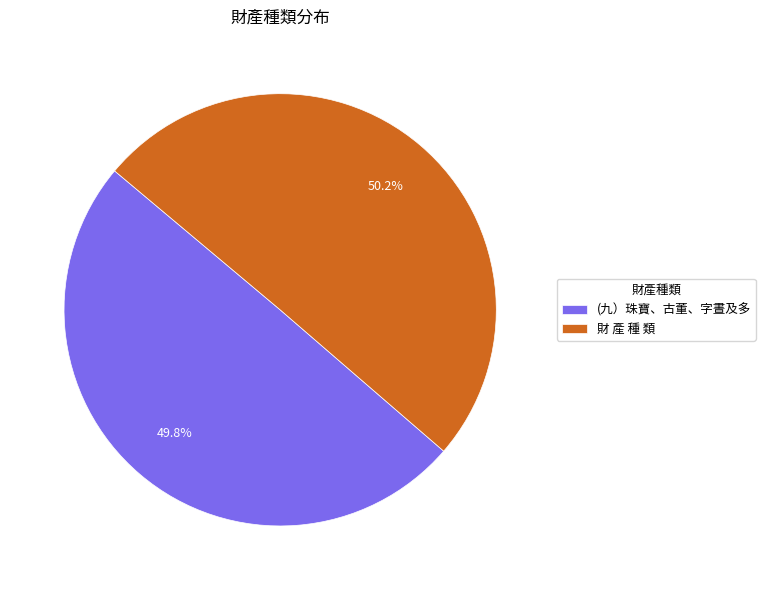

To the nearest percent, what percentage of the pie is (九）珠寶、古董、字晝及多?

50%